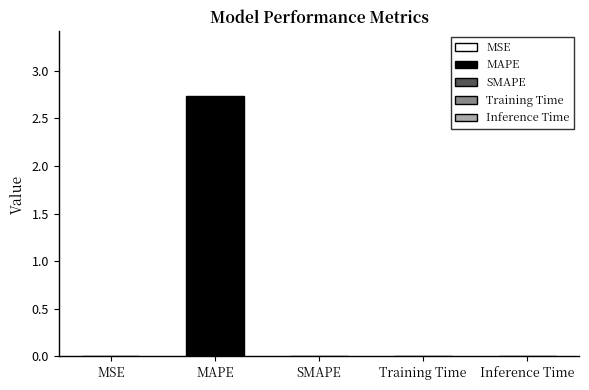

True or false: the data shows 1.9 at SMAPE.

False